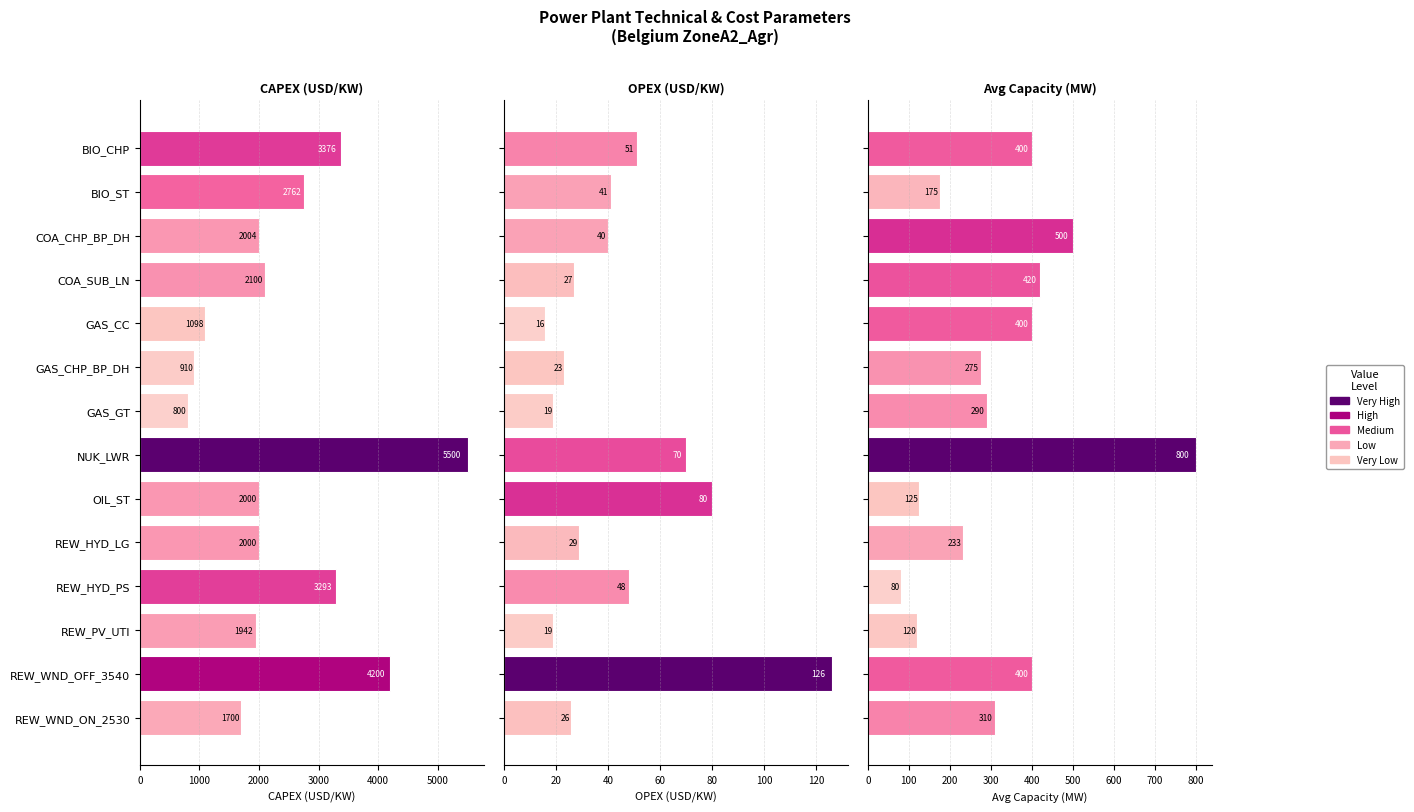

How many distinct data groups are displayed?

3